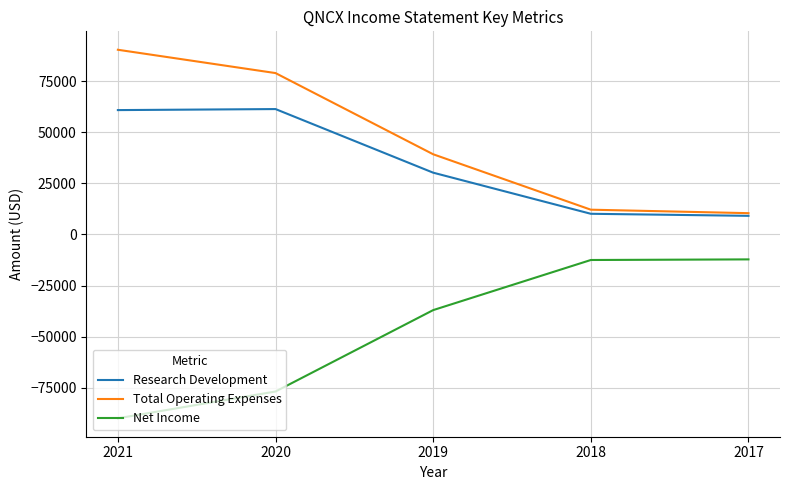

The value of Total Operating Expenses at 2021 is 90300. True or false?

True